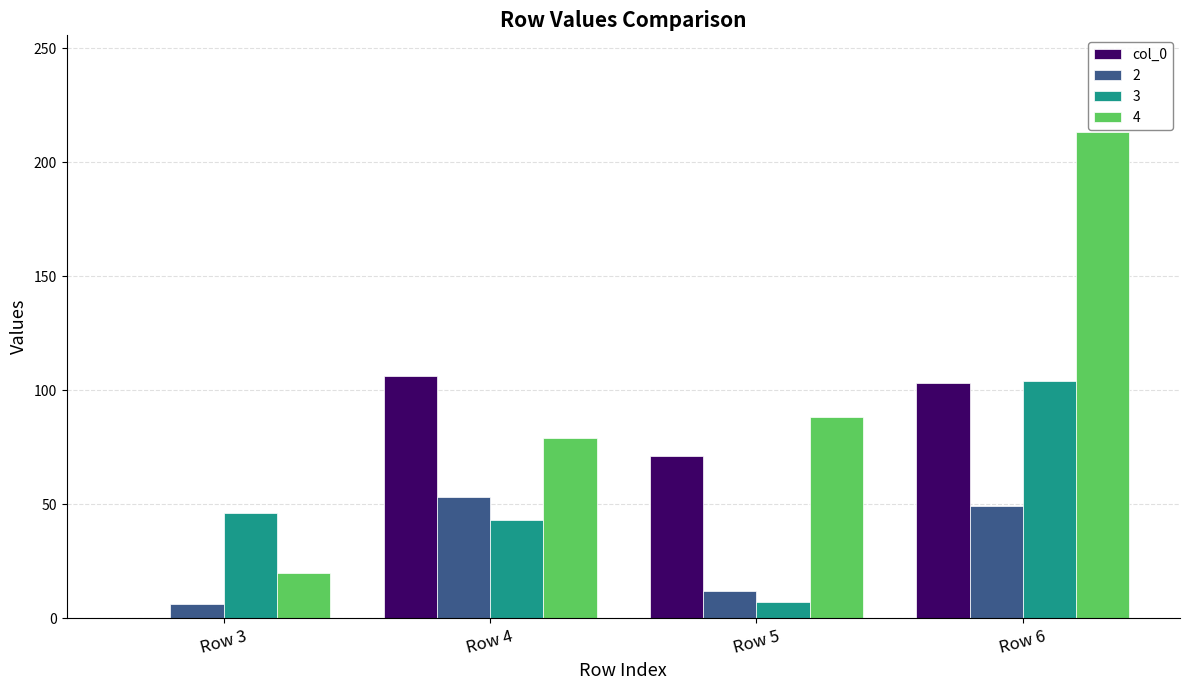

What is the maximum value shown in the chart?

213